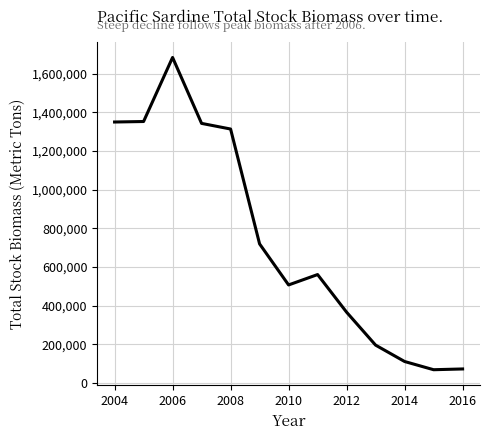

What is the minimum value shown in the chart?

68147